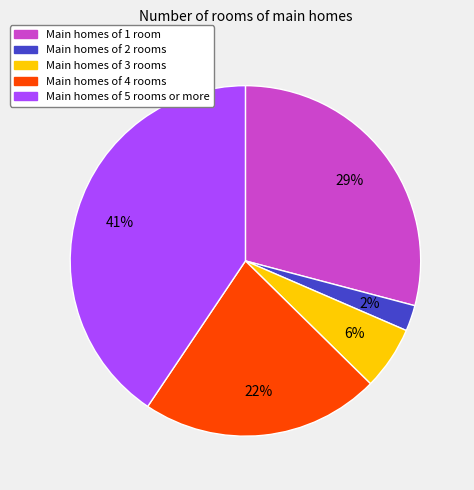

To the nearest percent, what is the average slice percentage?

20%